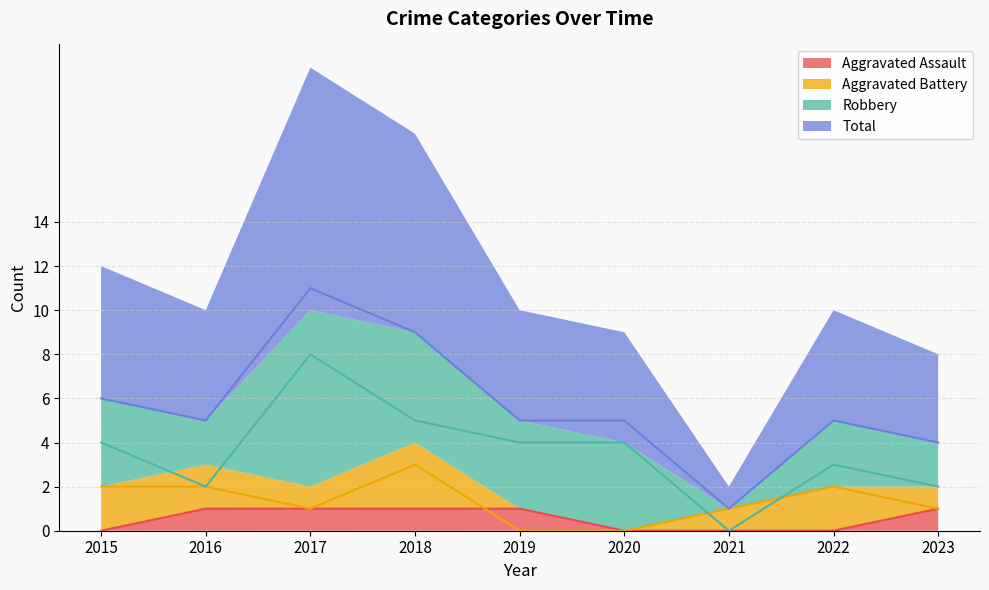

What is the greatest value displayed?

11